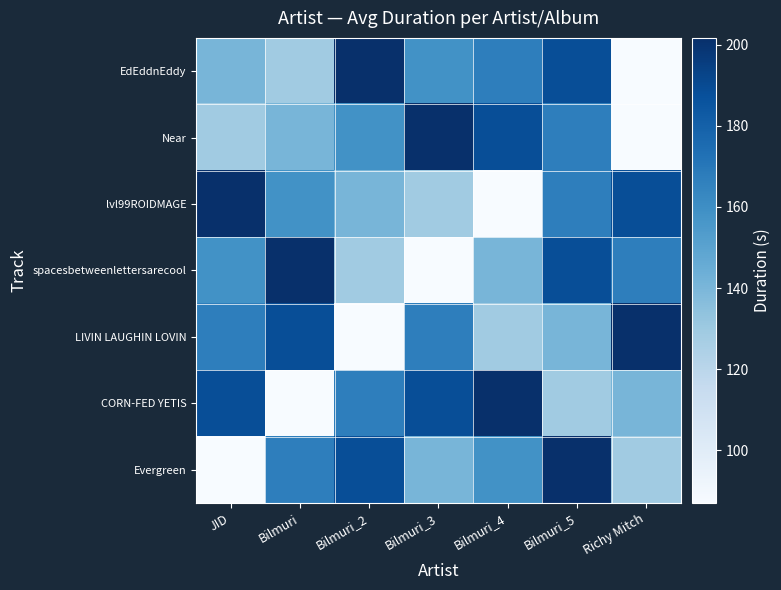

At which category is the sum across all series the highest?

Bilmuri_5